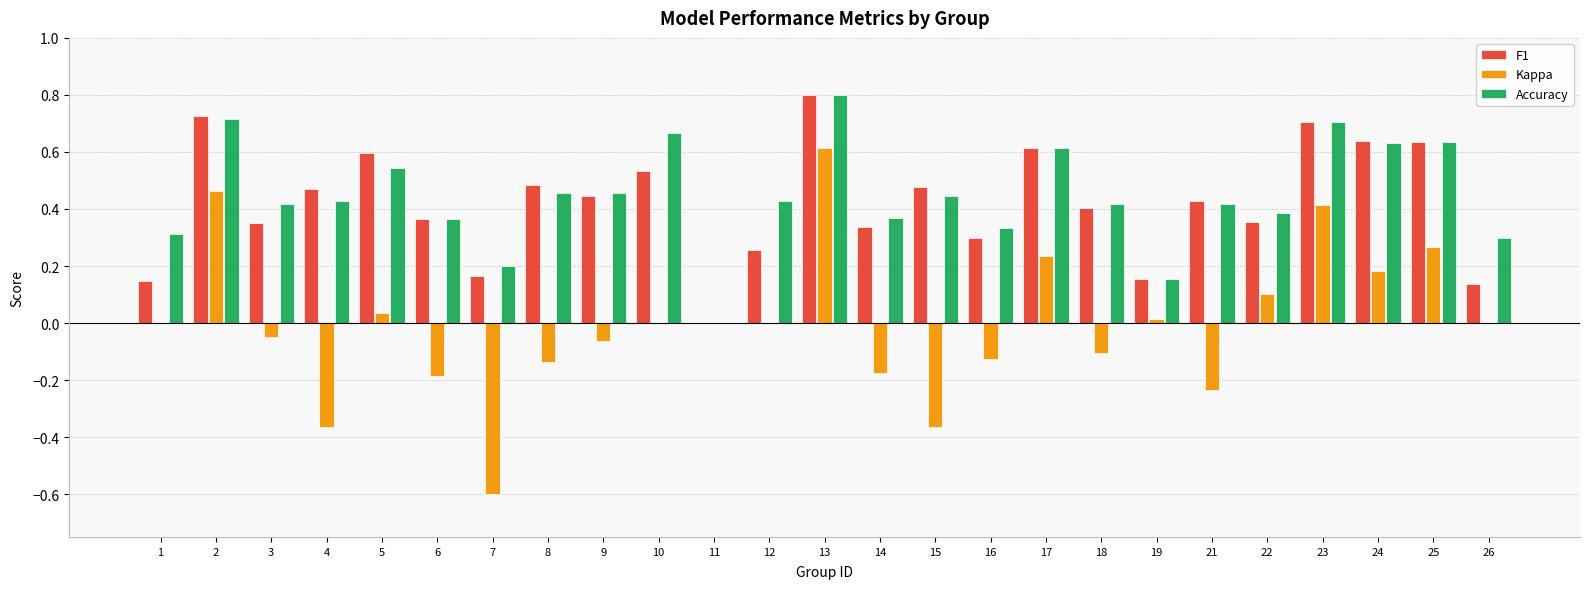

What are all the series names shown in the legend?

F1, Kappa, Accuracy